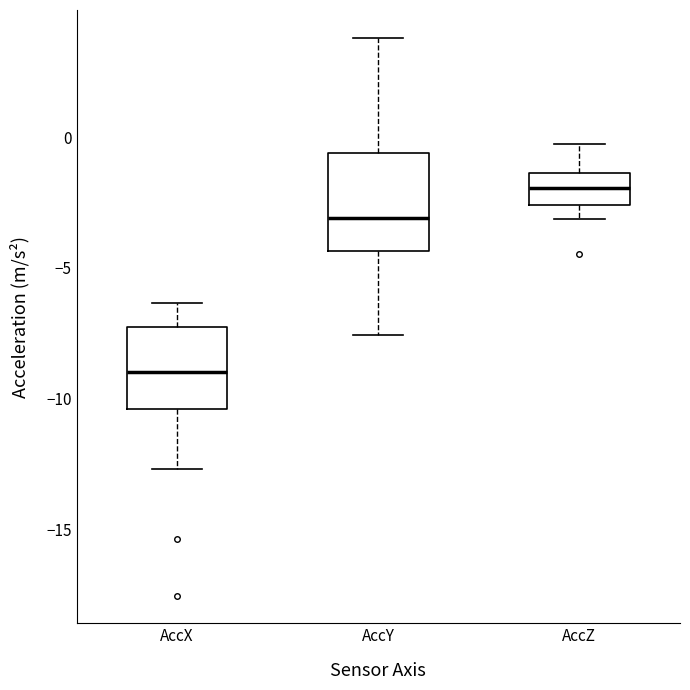

Which box is the tallest, from its lower edge to its upper edge?

AccY